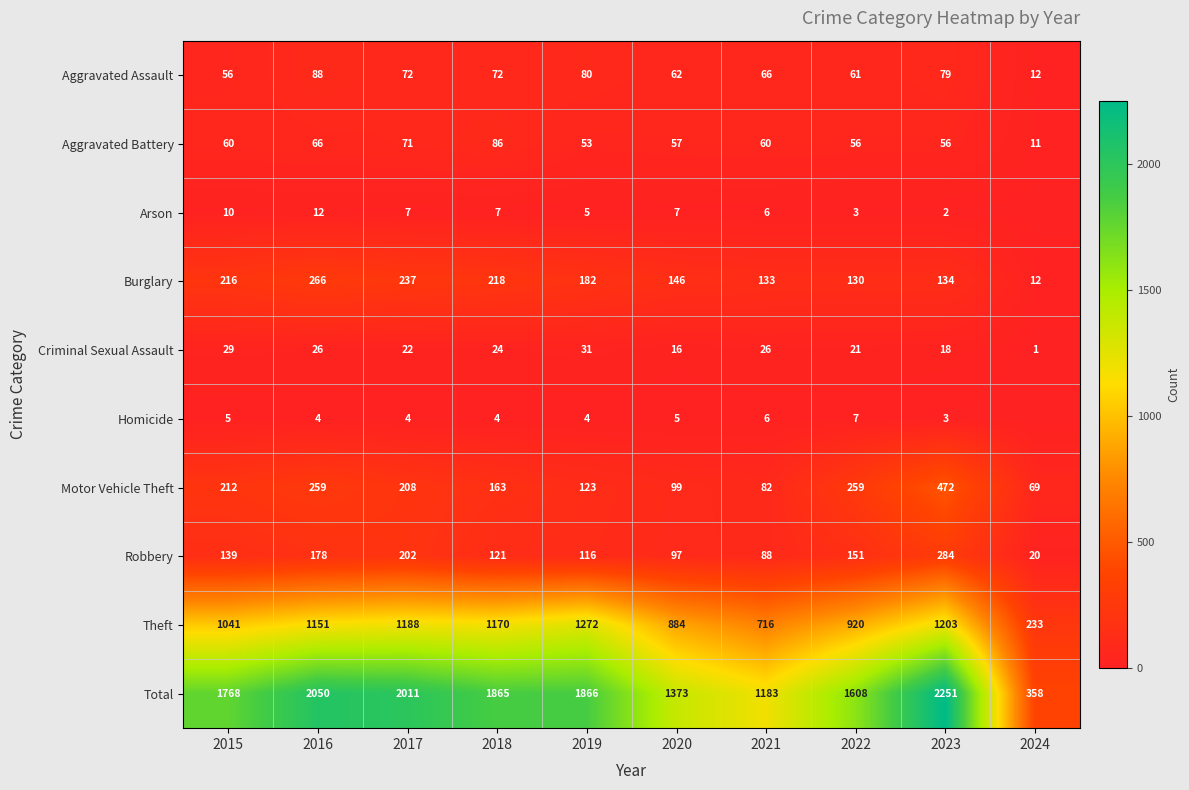

Which has a higher value, 2020 or 2015?

2020